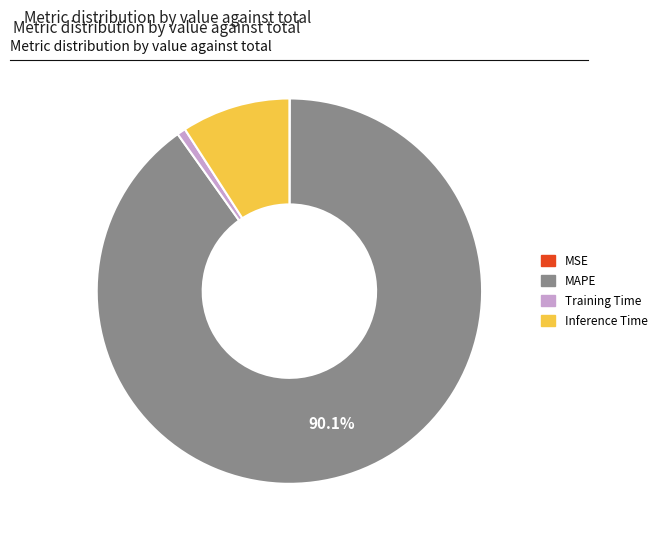

True or false: MAPE accounts for 90% of the total.

True